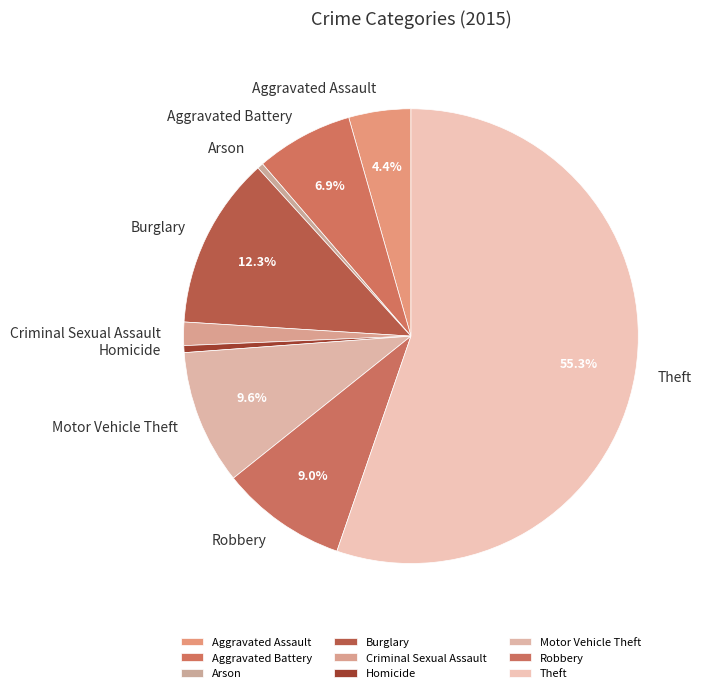

Between Motor Vehicle Theft and Aggravated Battery, which is larger?

Motor Vehicle Theft